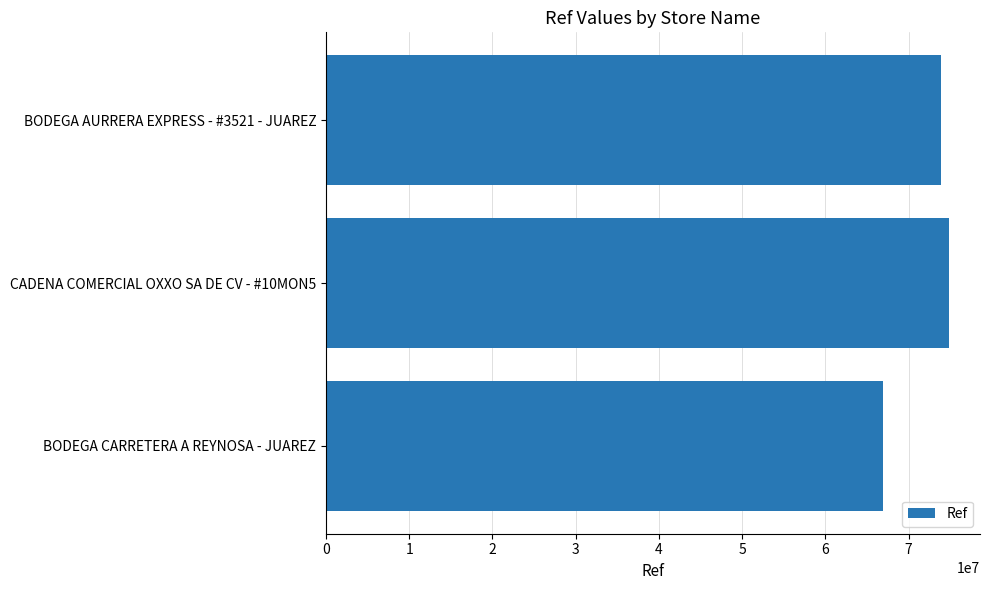

What is the difference between the maximum and second lowest values?

945452